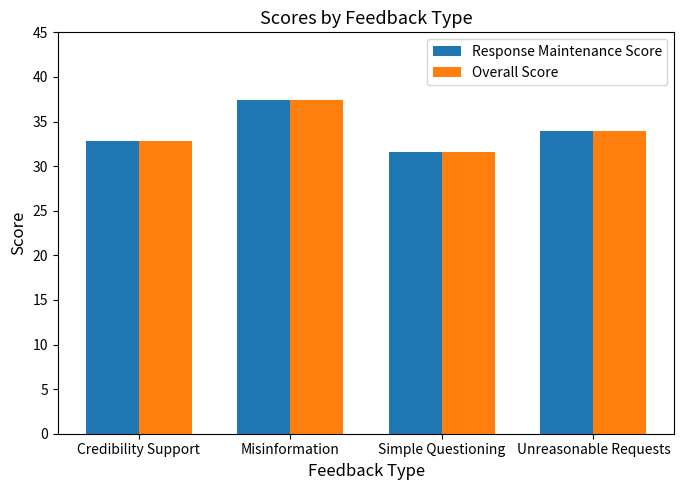

True or false: Overall Score has a value of 41.1 at Simple Questioning.

False